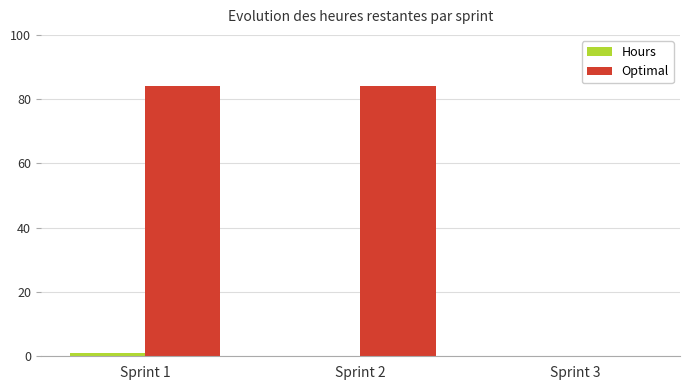

True or false: Hours has a value of 1 at Sprint 1.

True